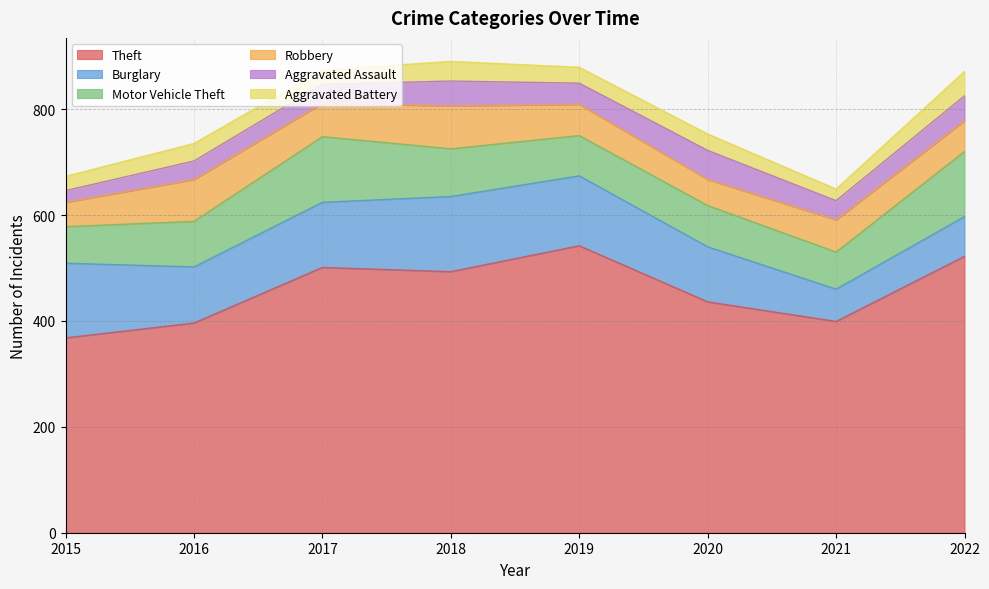

The value of Theft at 2020 is 436. True or false?

True